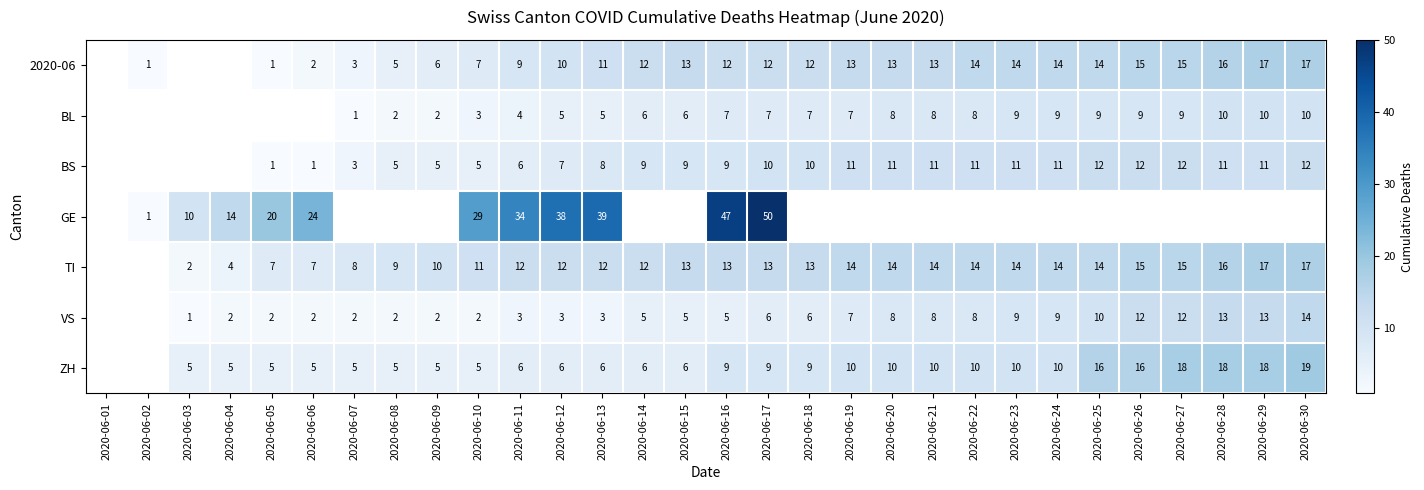

Is it true that BS equals 12 at 2020-06-25?

True